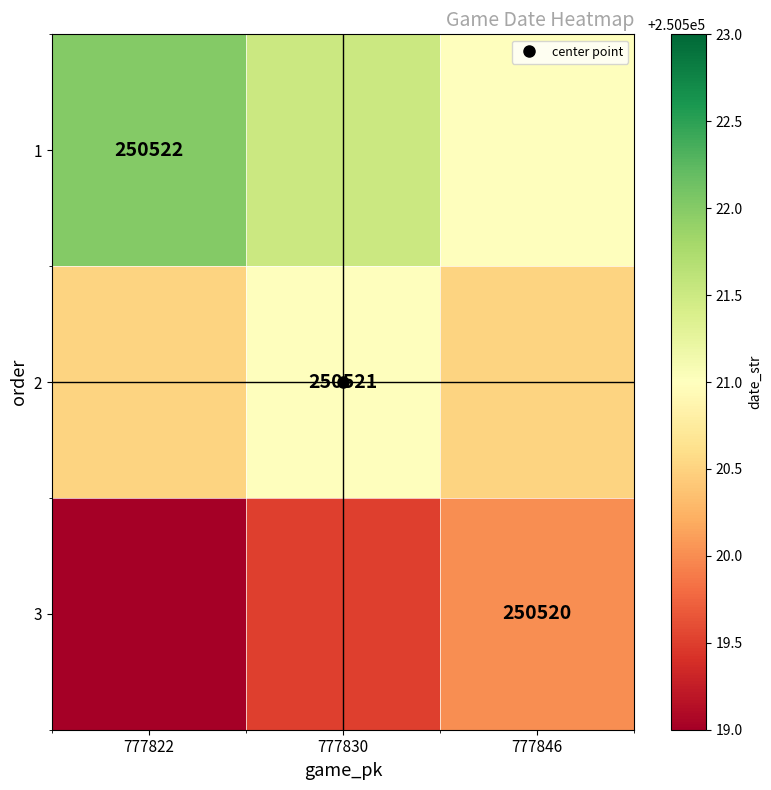

How many 3 values are between 250519 and 250520?

3